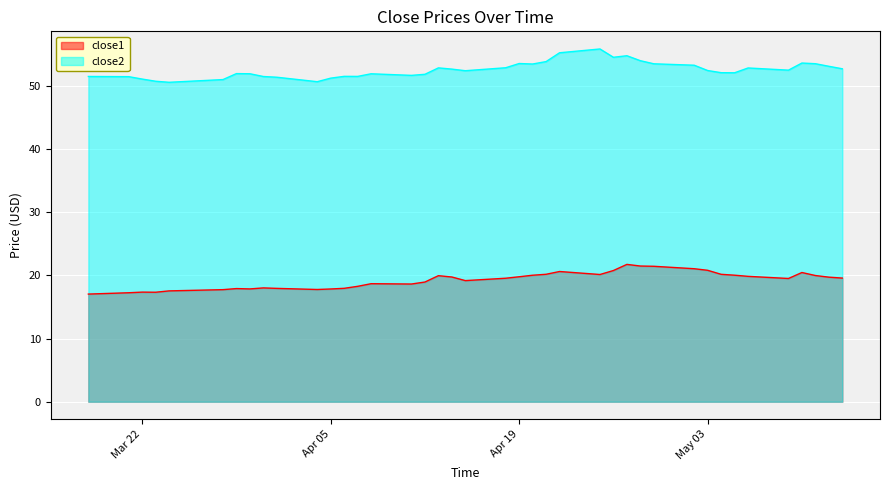

Reading left to right, extract all data points from this chart.

close1: 17.0	17.2	17.3	17.3	17.5	17.7	17.9	17.8	18.0	17.9	17.8	17.8	17.9	18.3	18.7	18.6	18.9	19.9	19.7	19.2	19.5	19.8	20.0	20.2	20.6	20.1	20.8	21.7	21.5	21.4	21.0	20.8	20.2	20.0	19.8	19.5	20.4	20.0	19.7	19.6
close2: 51.5	51.4	51.0	50.7	50.5	51.0	51.9	51.9	51.4	51.3	50.6	51.2	51.5	51.5	51.9	51.6	51.8	52.8	52.6	52.4	52.8	53.5	53.4	53.8	55.2	55.8	54.5	54.7	53.9	53.5	53.2	52.4	52.0	52.0	52.8	52.5	53.6	53.5	53.1	52.7